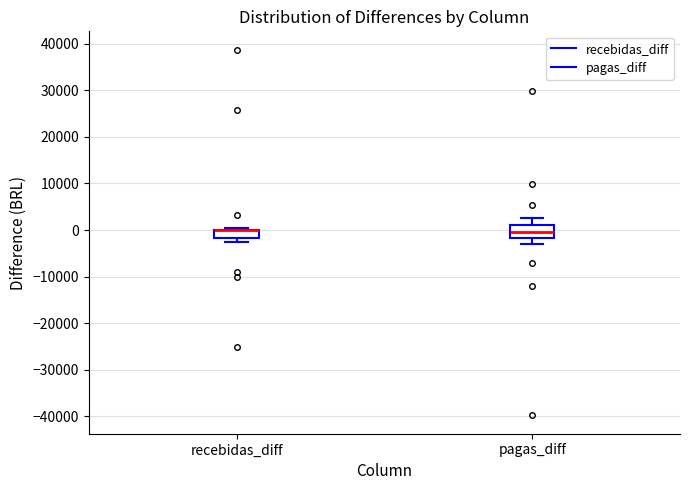

Reading left to right, read every box against the y-axis: the position of its median line, the range the box covers, and the ends of its whiskers. The values are not printed on the chart, so give them approximately, as read against the axis.

recebidas_diff: median 0 (drawn on the box's upper edge), box -2000 to 0, whiskers -3000 to 0 (just above the box's upper edge)
pagas_diff: median 0, box -2000 to 1000, whiskers -3000 to 3000